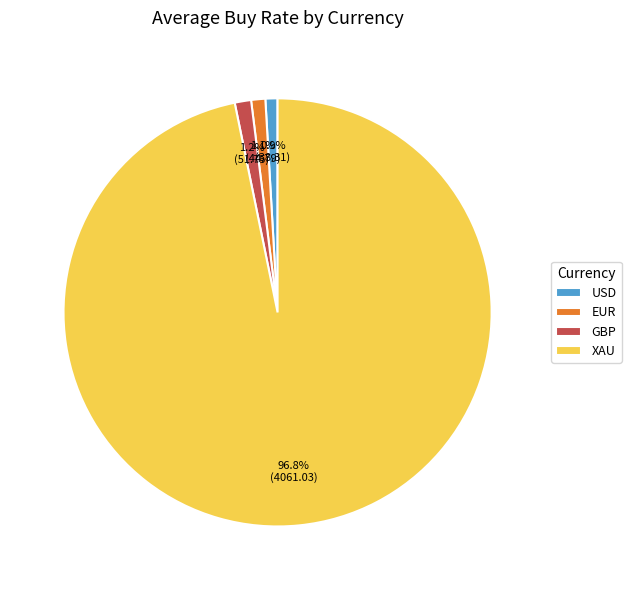

The GBP slice represents 11% of the pie. True or false?

False